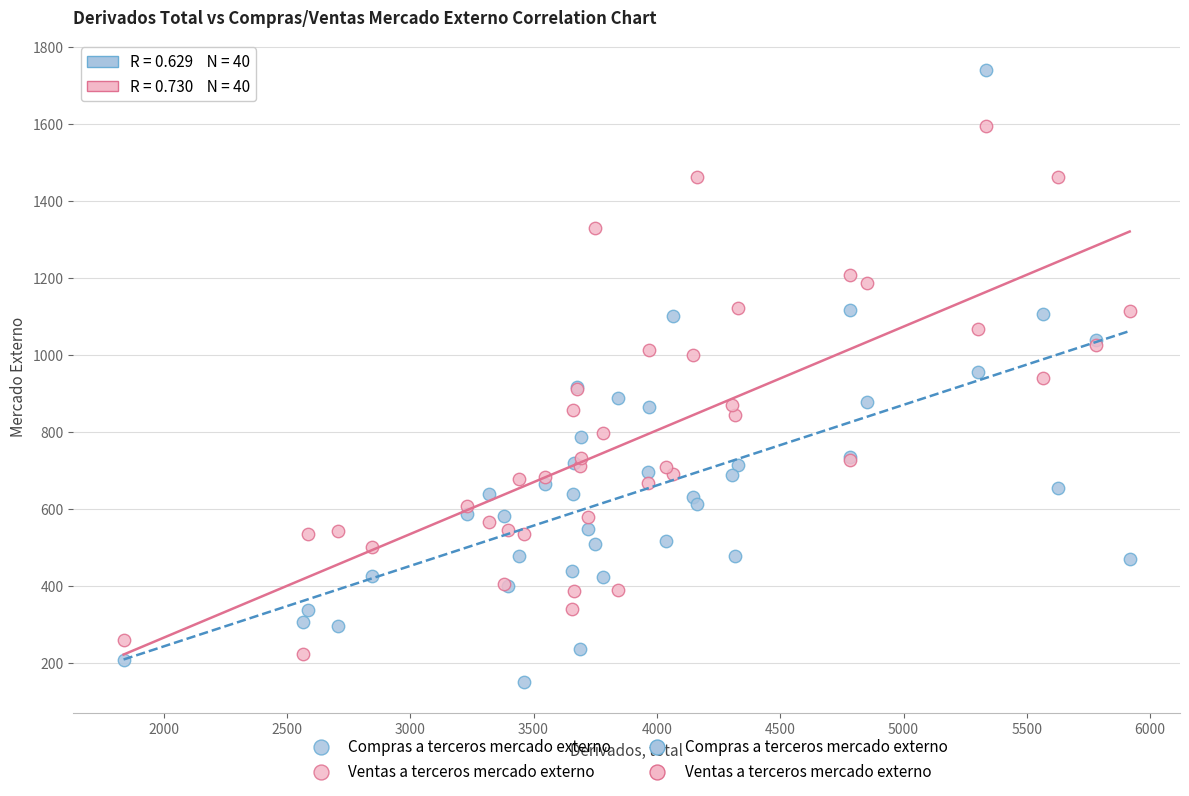

Which series has the widest spread of Y values?

Compras a terceros mercado externo